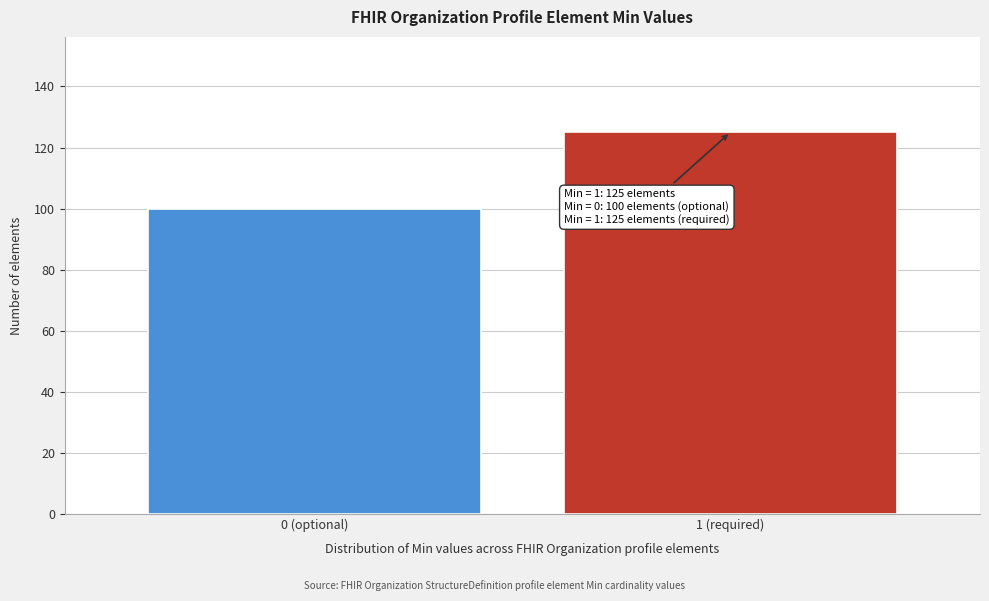

Reading left to right, what are all the values shown in this chart?

0 (optional)=100	1 (required)=125